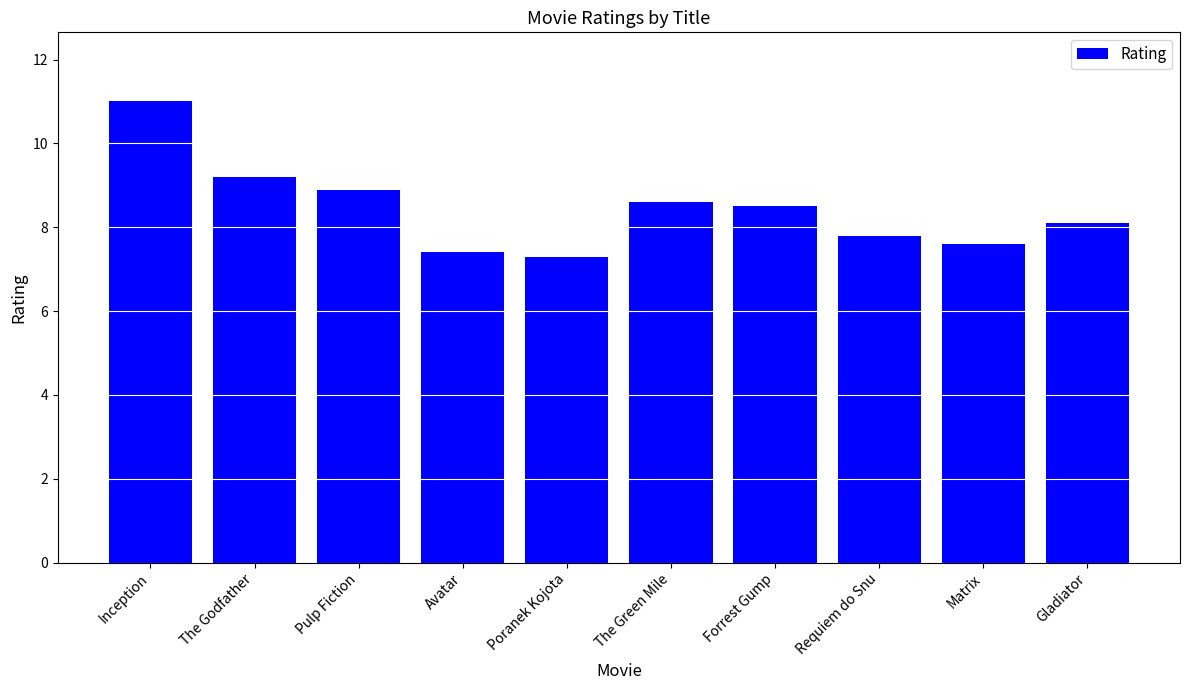

What is the average value?

8.4